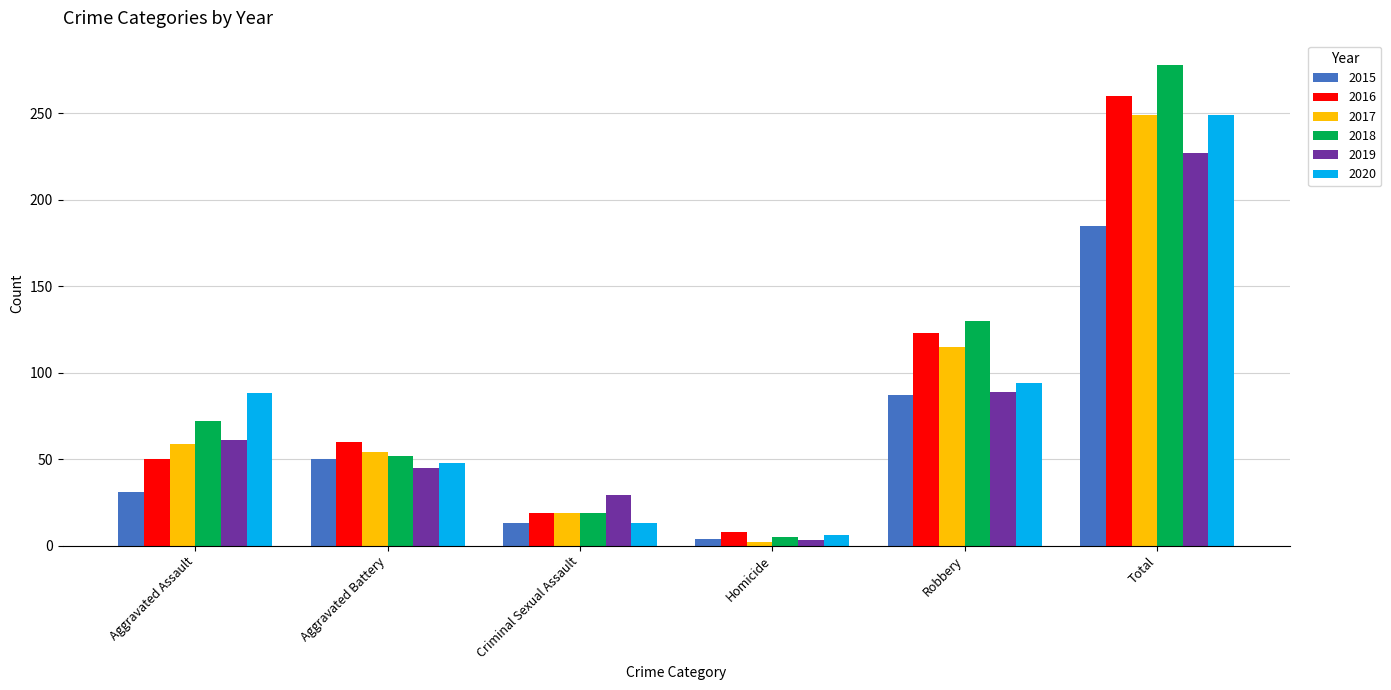

True or false: 2016 has a value of 260 at Total.

True